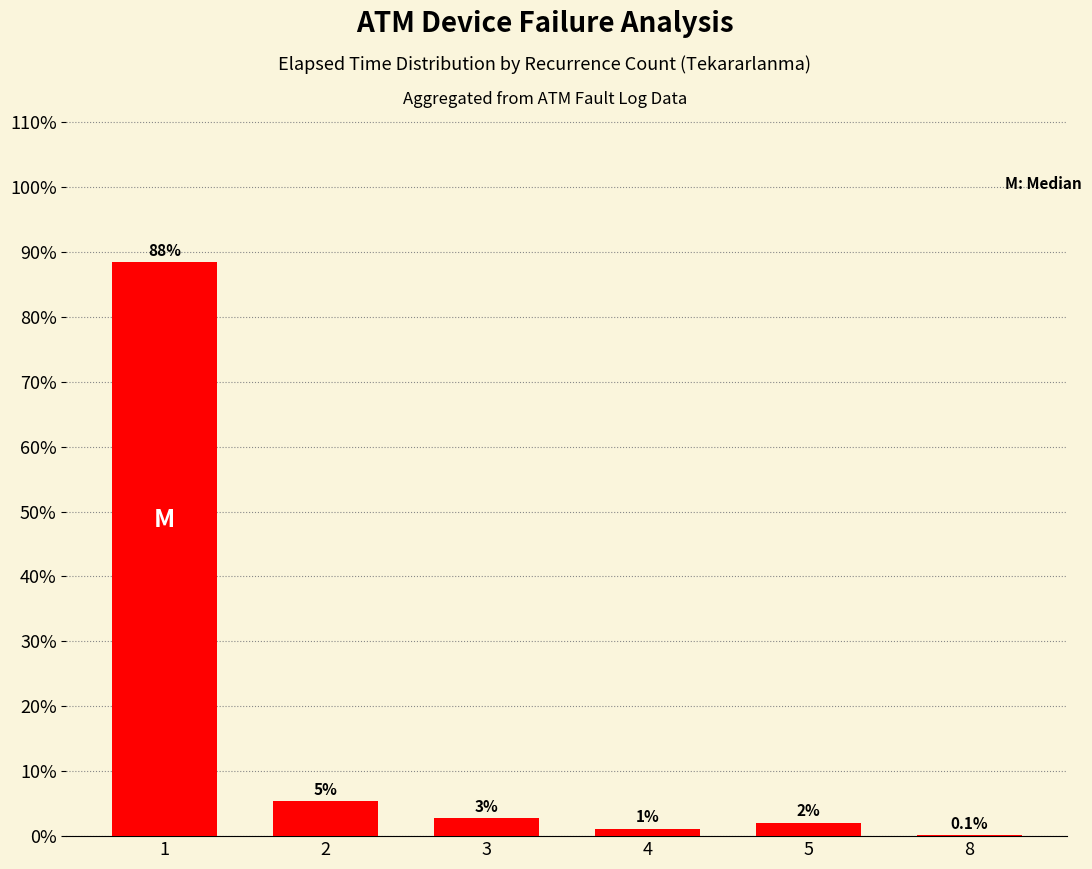

Does the chart contain stacked bars?

No